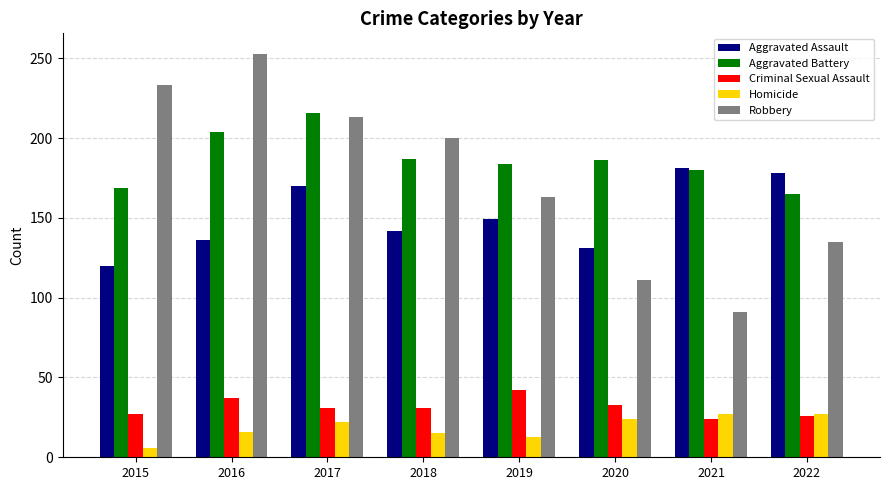

What is the value of the Aggravated Assault bar at the 8th from the left?

178